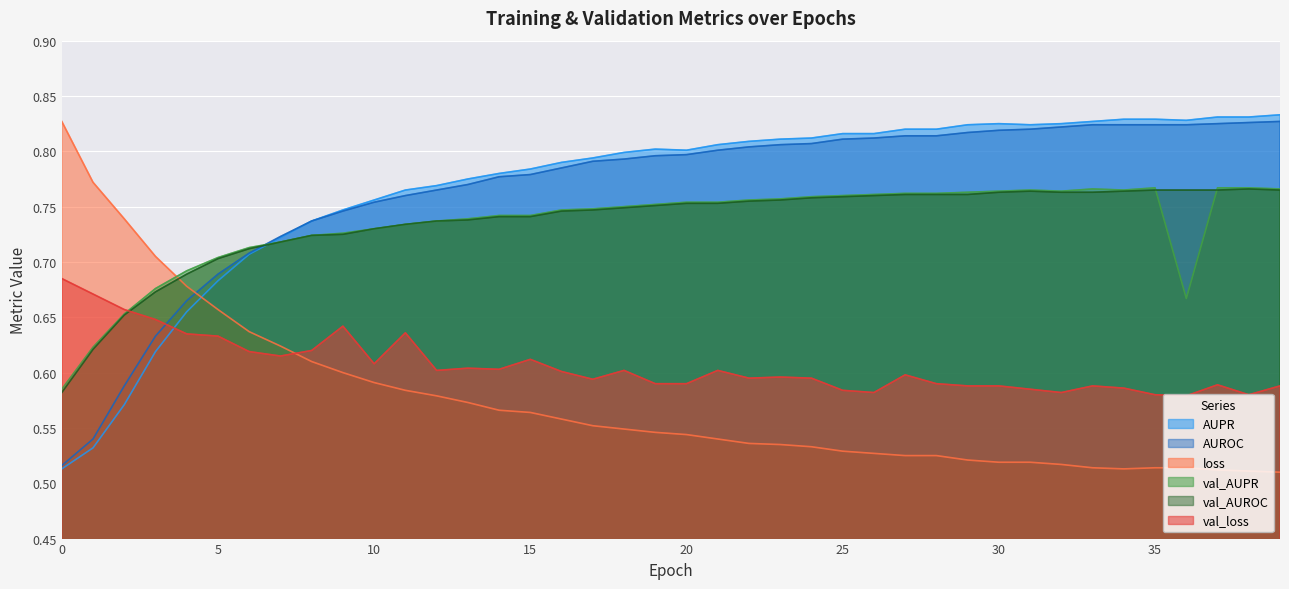

The value of loss at 9 is 0.6. True or false?

True